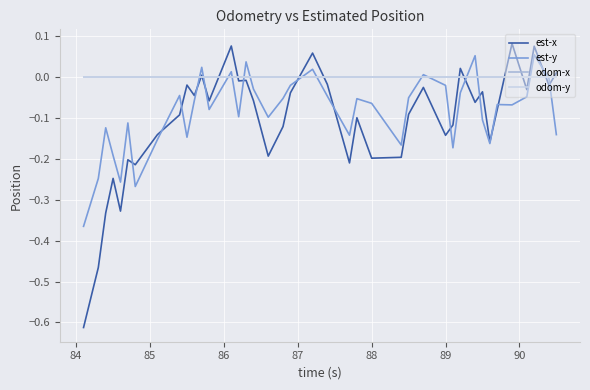

Is this an area chart (filled region under the line)?

No